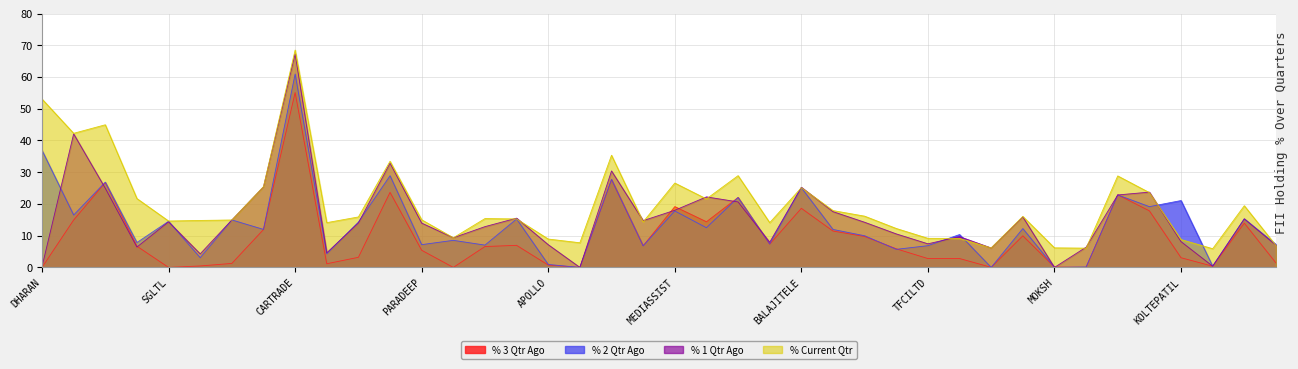

List the series in order of their overall mean, lowest first.

% 3 Qtr Ago, % 2 Qtr Ago, % 1 Qtr Ago, % Current Qtr